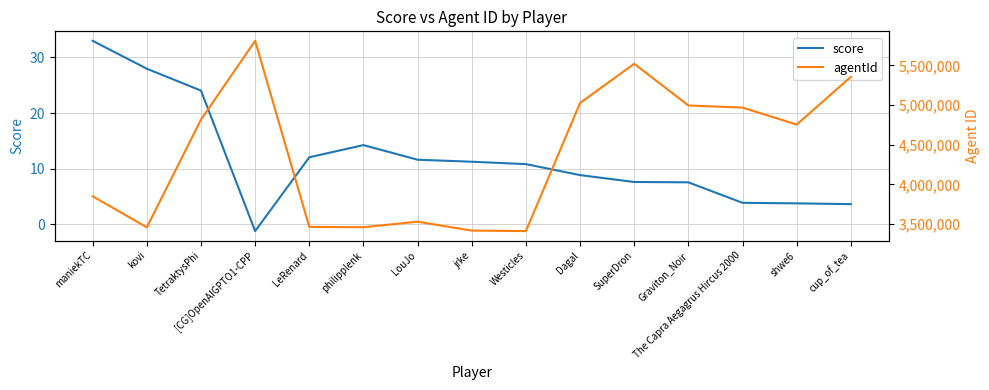

Rank the series at philipplenk from highest to lowest value.

agentId, score